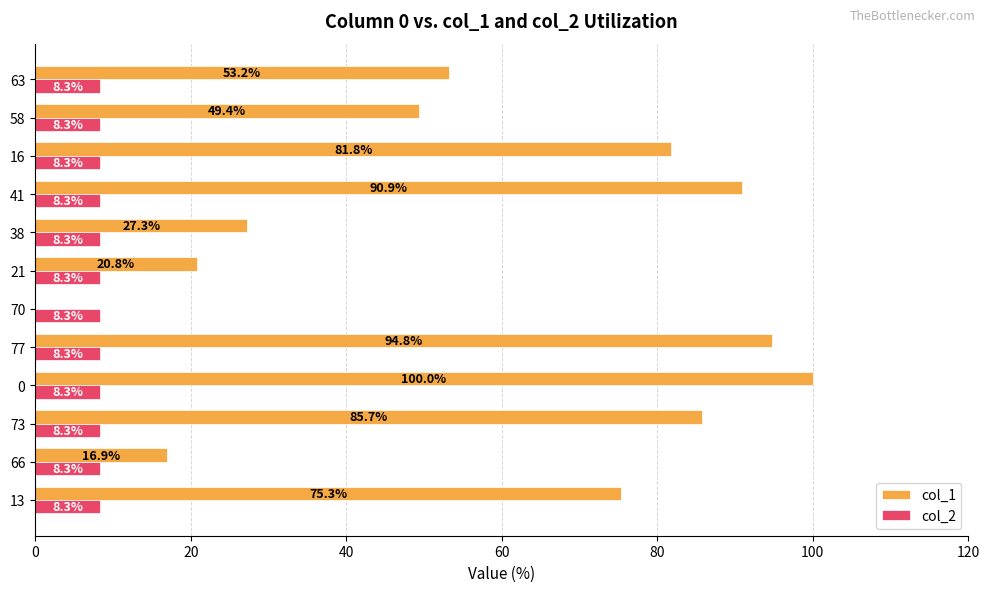

What is the sum of all col_1 values?

696.1